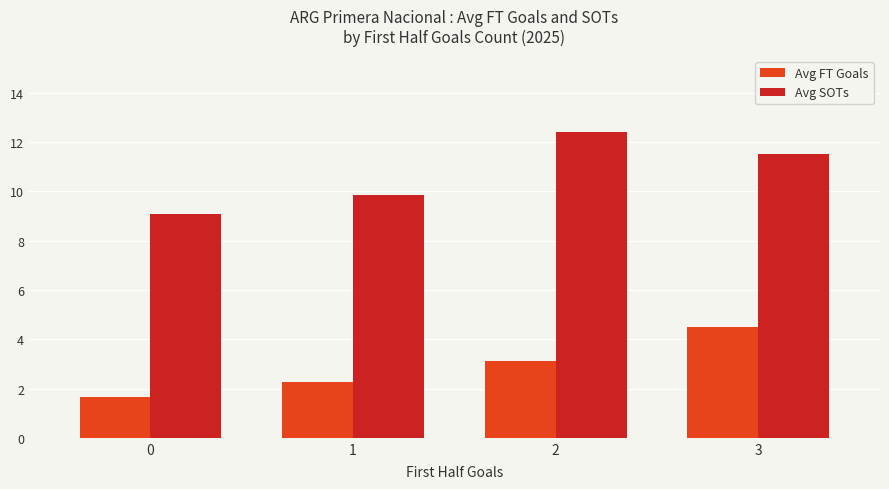

What value does the Avg FT Goals series have at 2?

3.1